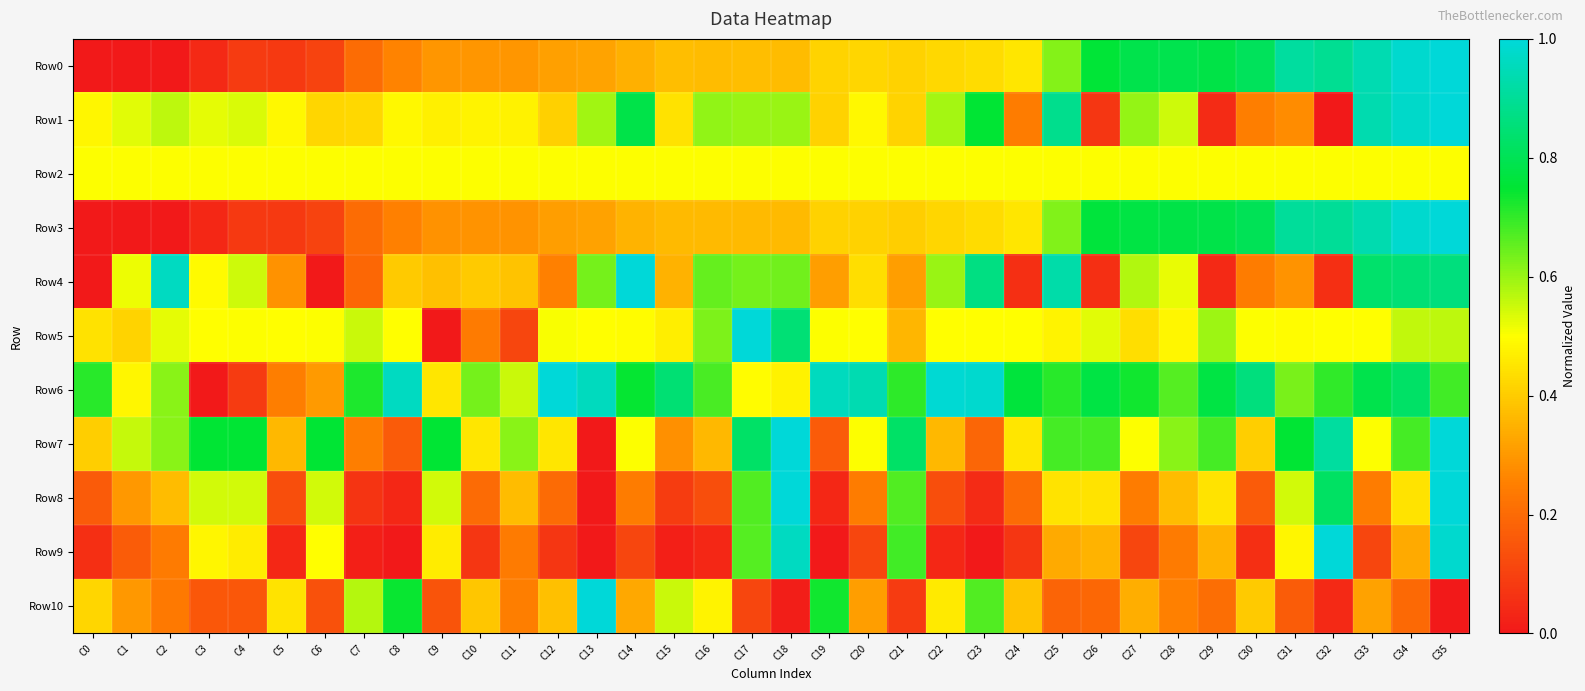

Reading left to right, transcribe all the data shown in this chart.

Row0: C0=0.0	C1=0.0	C2=0.0	C3=0.0	C4=0.1	C5=0.1	C6=0.1	C7=0.2	C8=0.3	C9=0.3	C10=0.3	C11=0.3	C12=0.3	C13=0.3	C14=0.3	C15=0.4	C16=0.4	C17=0.4	C18=0.4	C19=0.4	C20=0.4	C21=0.4	C22=0.4	C23=0.4	C24=0.4	C25=0.6	C26=0.8	C27=0.8	C28=0.8	C29=0.8	C30=0.8	C31=0.9	C32=0.9	C33=0.9	C34=1.0	C35=1.0
Row1: C0=0.5	C1=0.5	C2=0.6	C3=0.5	C4=0.5	C5=0.5	C6=0.4	C7=0.4	C8=0.5	C9=0.5	C10=0.5	C11=0.5	C12=0.4	C13=0.6	C14=0.8	C15=0.4	C16=0.6	C17=0.6	C18=0.6	C19=0.4	C20=0.5	C21=0.4	C22=0.6	C23=0.8	C24=0.2	C25=0.9	C26=0.1	C27=0.6	C28=0.5	C29=0.0	C30=0.2	C31=0.3	C32=0.0	C33=0.9	C34=1.0	C35=1.0
Row2: C0=0.5	C1=0.5	C2=0.5	C3=0.5	C4=0.5	C5=0.5	C6=0.5	C7=0.5	C8=0.5	C9=0.5	C10=0.5	C11=0.5	C12=0.5	C13=0.5	C14=0.5	C15=0.5	C16=0.5	C17=0.5	C18=0.5	C19=0.5	C20=0.5	C21=0.5	C22=0.5	C23=0.5	C24=0.5	C25=0.5	C26=0.5	C27=0.5	C28=0.5	C29=0.5	C30=0.5	C31=0.5	C32=0.5	C33=0.5	C34=0.5	C35=0.5
Row3: C0=0.0	C1=0.0	C2=0.0	C3=0.0	C4=0.1	C5=0.1	C6=0.1	C7=0.2	C8=0.3	C9=0.3	C10=0.3	C11=0.3	C12=0.3	C13=0.3	C14=0.4	C15=0.4	C16=0.4	C17=0.4	C18=0.4	C19=0.4	C20=0.4	C21=0.4	C22=0.4	C23=0.4	C24=0.5	C25=0.6	C26=0.8	C27=0.8	C28=0.8	C29=0.8	C30=0.8	C31=0.9	C32=0.9	C33=0.9	C34=1.0	C35=1.0
Row4: C0=0.0	C1=0.5	C2=1.0	C3=0.5	C4=0.6	C5=0.3	C6=0.0	C7=0.2	C8=0.4	C9=0.4	C10=0.4	C11=0.4	C12=0.3	C13=0.6	C14=1.0	C15=0.3	C16=0.6	C17=0.6	C18=0.6	C19=0.3	C20=0.4	C21=0.3	C22=0.6	C23=0.9	C24=0.1	C25=0.9	C26=0.1	C27=0.6	C28=0.5	C29=0.0	C30=0.2	C31=0.3	C32=0.1	C33=0.8	C34=0.9	C35=0.9
Row5: C0=0.4	C1=0.4	C2=0.5	C3=0.5	C4=0.5	C5=0.5	C6=0.5	C7=0.6	C8=0.5	C9=0.0	C10=0.2	C11=0.1	C12=0.5	C13=0.5	C14=0.5	C15=0.5	C16=0.6	C17=1.0	C18=0.8	C19=0.5	C20=0.5	C21=0.4	C22=0.5	C23=0.5	C24=0.5	C25=0.5	C26=0.5	C27=0.4	C28=0.5	C29=0.6	C30=0.5	C31=0.5	C32=0.5	C33=0.5	C34=0.6	C35=0.6
Row6: C0=0.7	C1=0.5	C2=0.6	C3=0.0	C4=0.1	C5=0.2	C6=0.3	C7=0.7	C8=1.0	C9=0.5	C10=0.6	C11=0.6	C12=1.0	C13=1.0	C14=0.7	C15=0.8	C16=0.7	C17=0.5	C18=0.5	C19=1.0	C20=0.9	C21=0.7	C22=1.0	C23=1.0	C24=0.8	C25=0.7	C26=0.8	C27=0.7	C28=0.7	C29=0.8	C30=0.9	C31=0.6	C32=0.7	C33=0.8	C34=0.8	C35=0.7
Row7: C0=0.4	C1=0.6	C2=0.6	C3=0.8	C4=0.8	C5=0.4	C6=0.8	C7=0.2	C8=0.2	C9=0.8	C10=0.5	C11=0.6	C12=0.5	C13=0.0	C14=0.5	C15=0.3	C16=0.4	C17=0.8	C18=1.0	C19=0.2	C20=0.5	C21=0.8	C22=0.4	C23=0.2	C24=0.5	C25=0.7	C26=0.7	C27=0.5	C28=0.6	C29=0.7	C30=0.4	C31=0.8	C32=0.9	C33=0.5	C34=0.7	C35=1.0
Row8: C0=0.2	C1=0.3	C2=0.4	C3=0.5	C4=0.5	C5=0.1	C6=0.5	C7=0.1	C8=0.0	C9=0.5	C10=0.2	C11=0.4	C12=0.2	C13=0.0	C14=0.2	C15=0.1	C16=0.1	C17=0.7	C18=1.0	C19=0.0	C20=0.2	C21=0.7	C22=0.1	C23=0.0	C24=0.2	C25=0.4	C26=0.4	C27=0.2	C28=0.4	C29=0.4	C30=0.2	C31=0.5	C32=0.8	C33=0.2	C34=0.4	C35=1.0
Row9: C0=0.1	C1=0.2	C2=0.2	C3=0.5	C4=0.5	C5=0.0	C6=0.5	C7=0.0	C8=0.0	C9=0.5	C10=0.1	C11=0.2	C12=0.1	C13=0.0	C14=0.1	C15=0.0	C16=0.0	C17=0.7	C18=1.0	C19=0.0	C20=0.1	C21=0.7	C22=0.0	C23=0.0	C24=0.1	C25=0.3	C26=0.4	C27=0.1	C28=0.2	C29=0.4	C30=0.1	C31=0.5	C32=1.0	C33=0.1	C34=0.3	C35=1.0
Row10: C0=0.4	C1=0.3	C2=0.2	C3=0.2	C4=0.2	C5=0.4	C6=0.1	C7=0.6	C8=0.7	C9=0.1	C10=0.4	C11=0.2	C12=0.4	C13=1.0	C14=0.3	C15=0.6	C16=0.5	C17=0.1	C18=0.0	C19=0.7	C20=0.3	C21=0.1	C22=0.5	C23=0.7	C24=0.4	C25=0.2	C26=0.2	C27=0.3	C28=0.3	C29=0.2	C30=0.4	C31=0.2	C32=0.0	C33=0.3	C34=0.2	C35=0.0